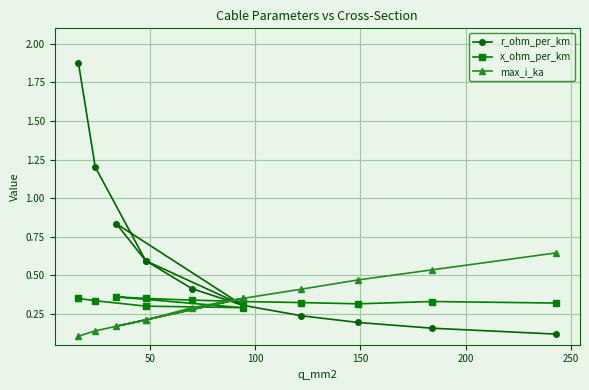

True or false: max_i_ka has more than 2 points higher than both neighbors.

False